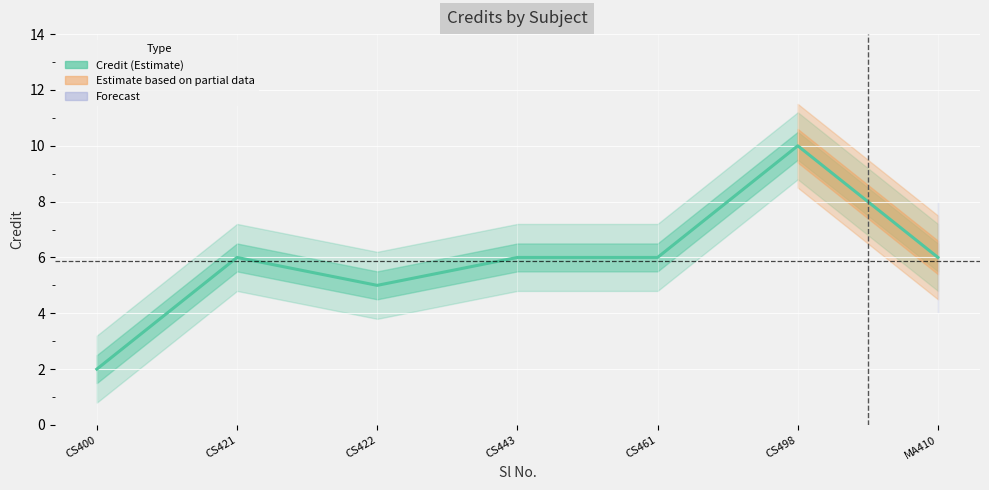

Reading right to left, extract all data points from this chart.

6	10	6	6	5	6	2